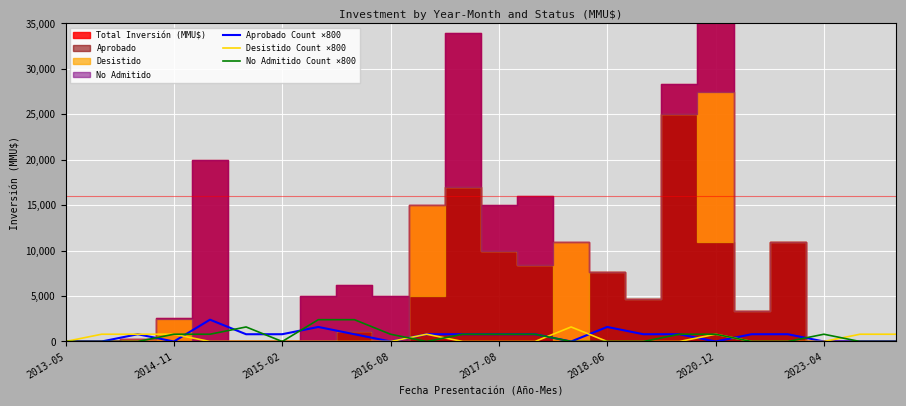

Which has a higher value, 2014-11 or 21?

2014-11